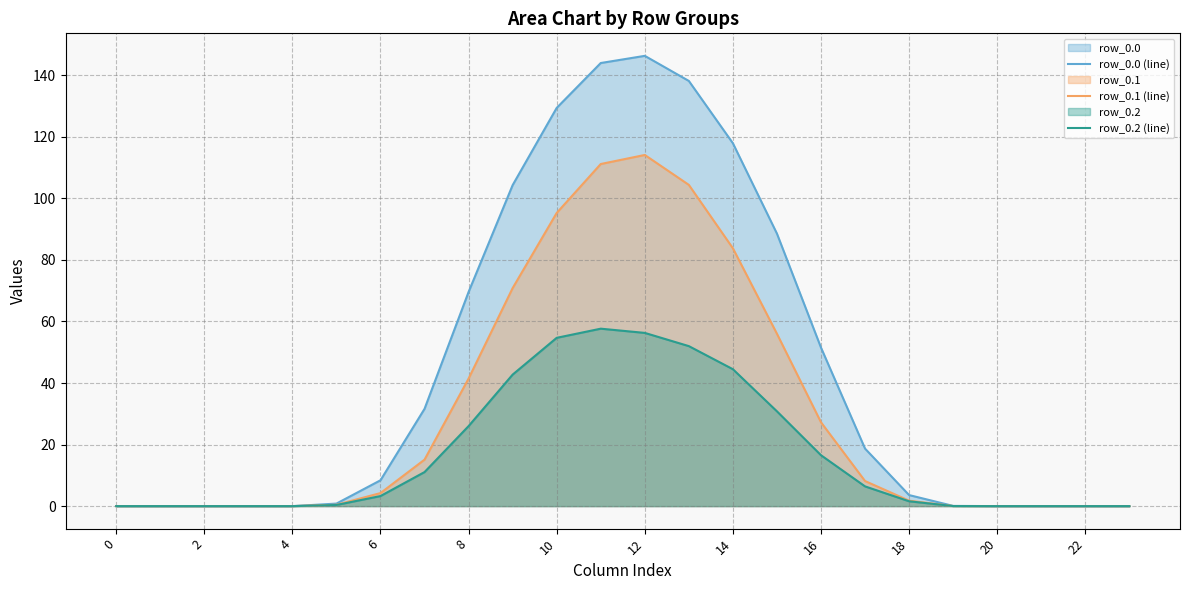

What is the label of the 1st point from the right?

23